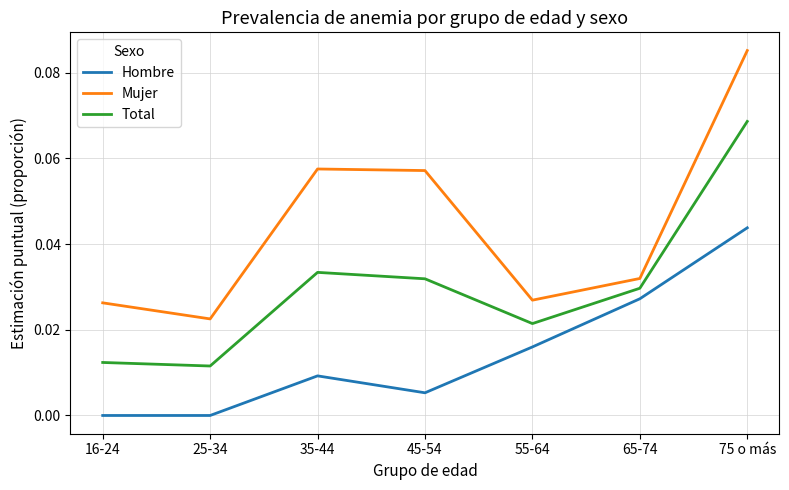

At how many categories does at least one series exceed 0?

7